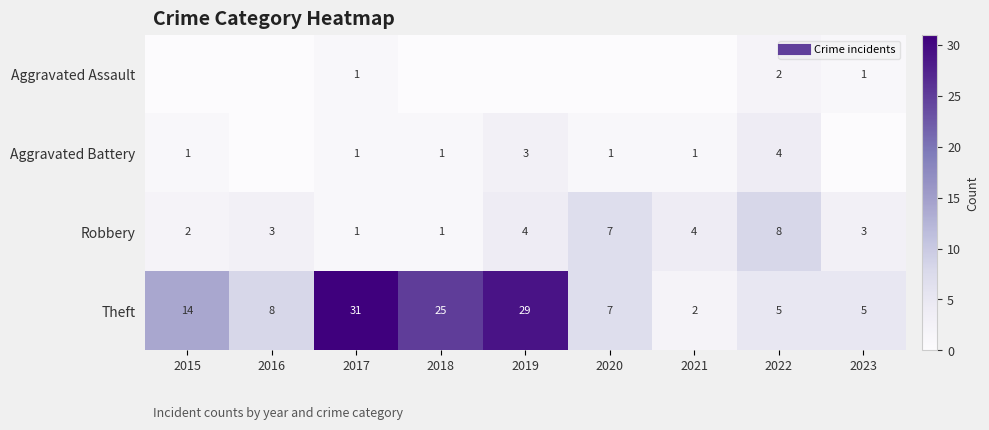

How many data points in Theft are above 8?

4